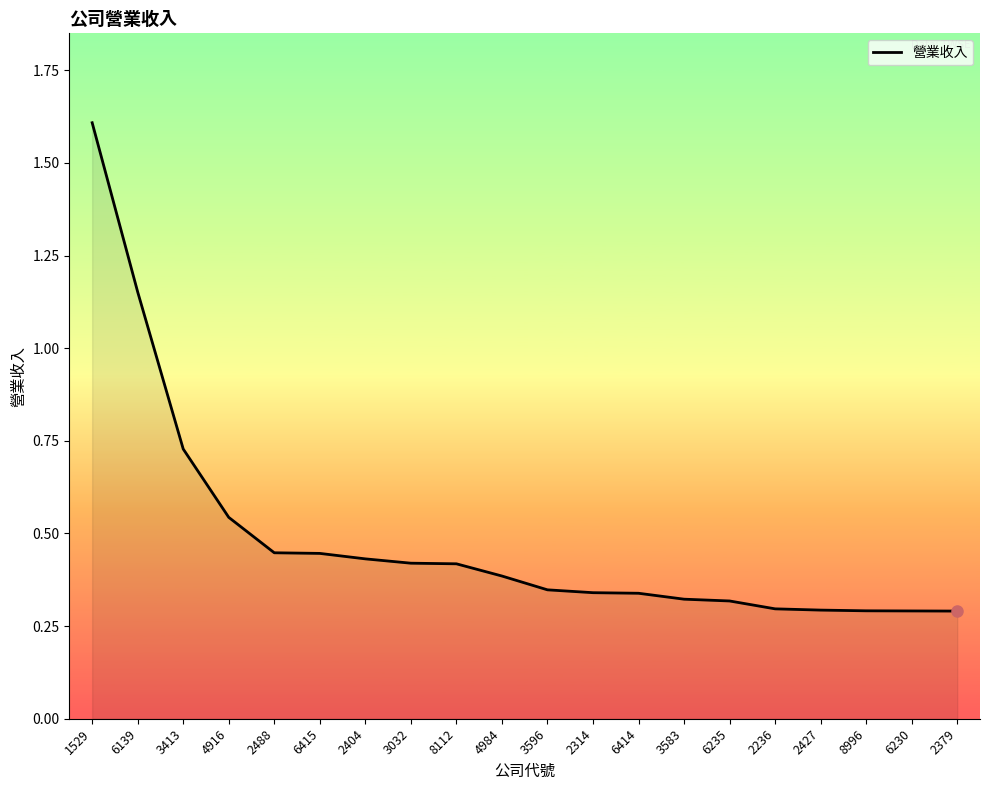

What is the maximum value shown in the chart?

1.6